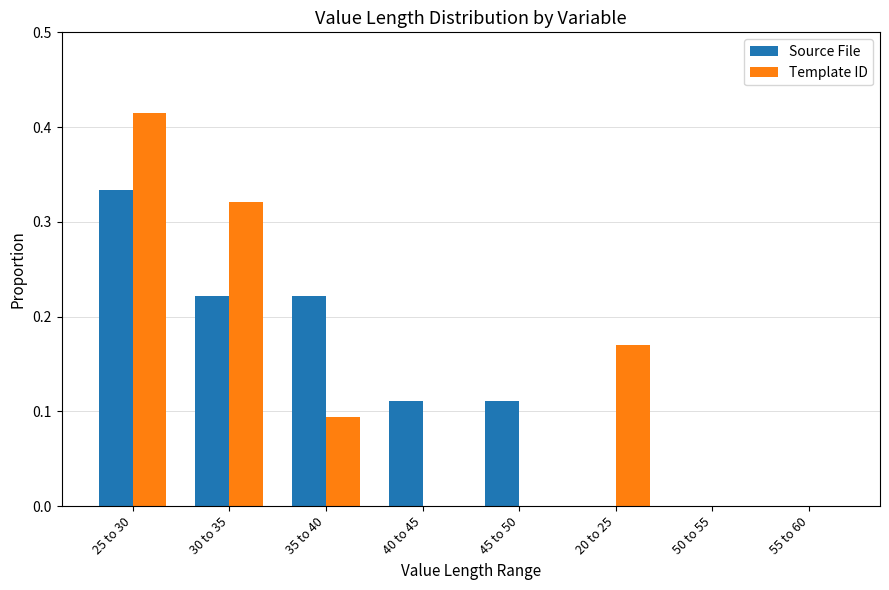

Between 35 to 40 and 20 to 25, which series saw the biggest shift?

Source File